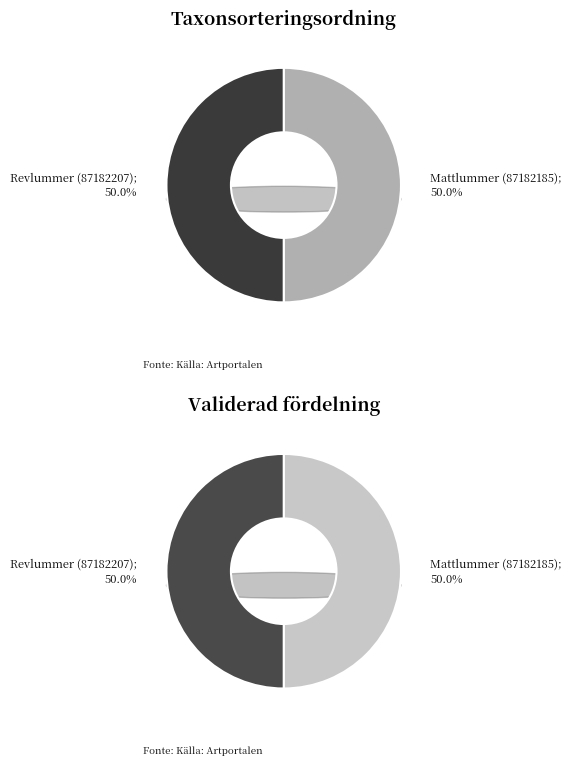

Which category has the smallest portion of the pie?

Revlummer (87182207)